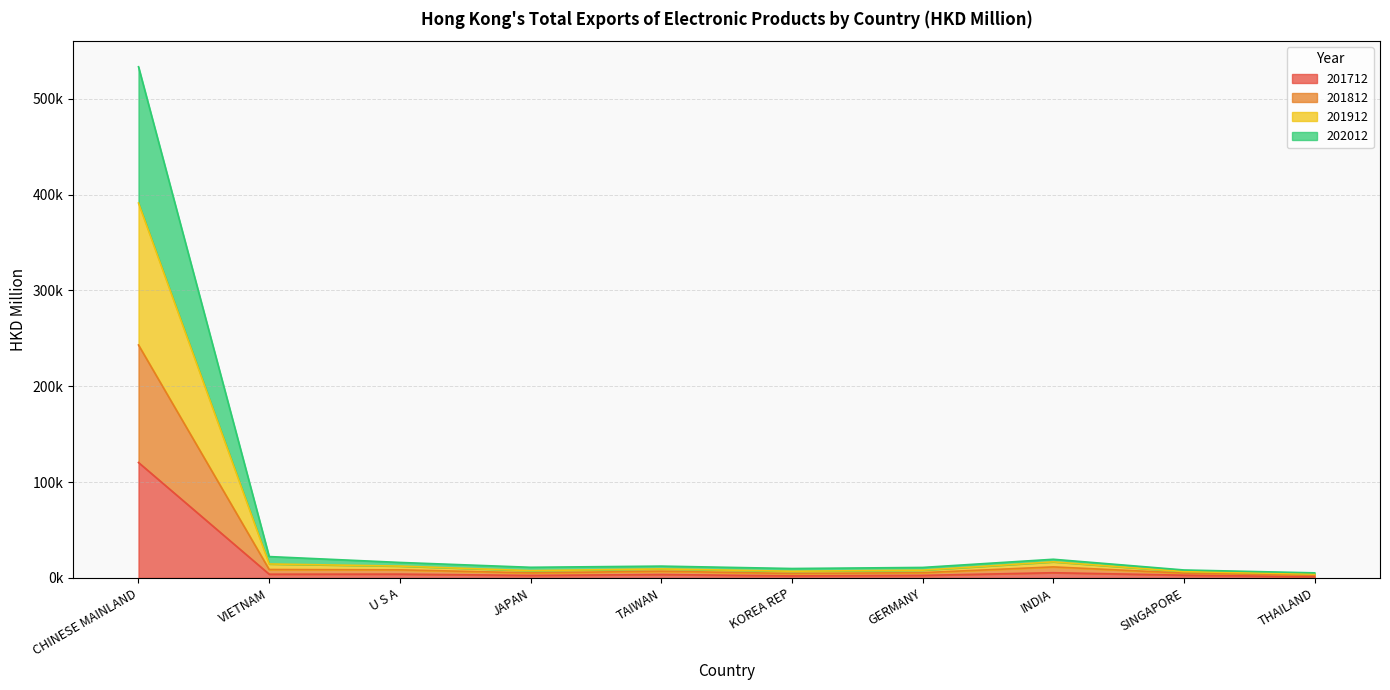

What is the label of the 10th point from the right?

CHINESE MAINLAND